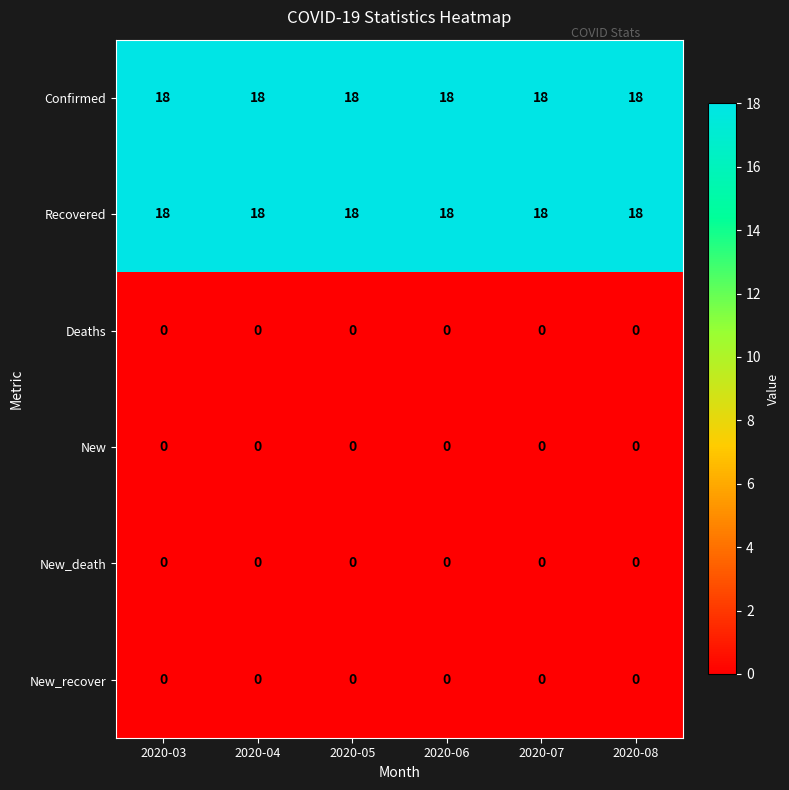

Count the number of categories in the chart.

6